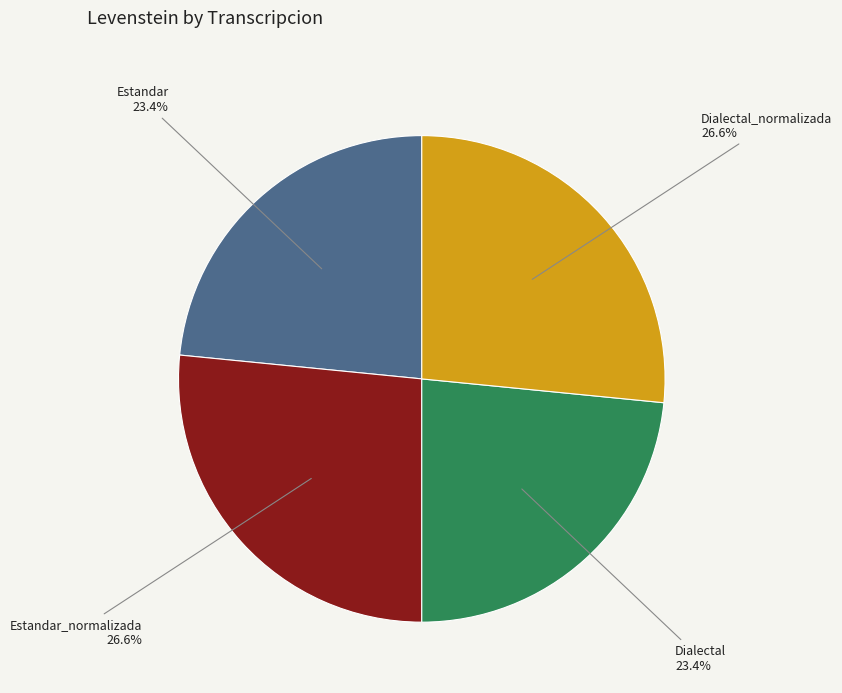

Is it true that Dialectal_normalizada is 12% of the pie?

False